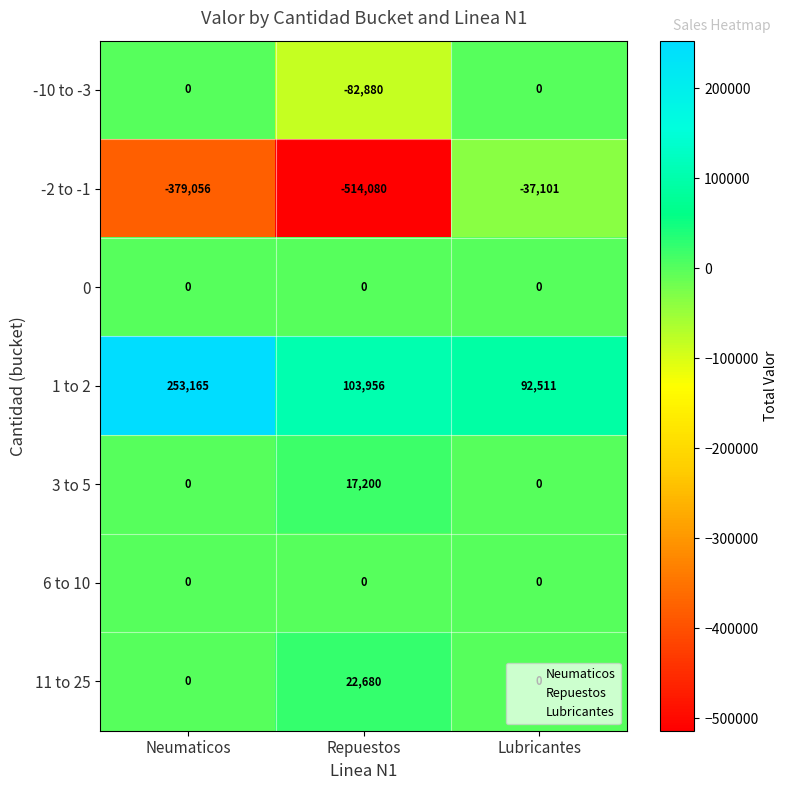

What is the spread (max minus min) of values at Lubricantes?

129612